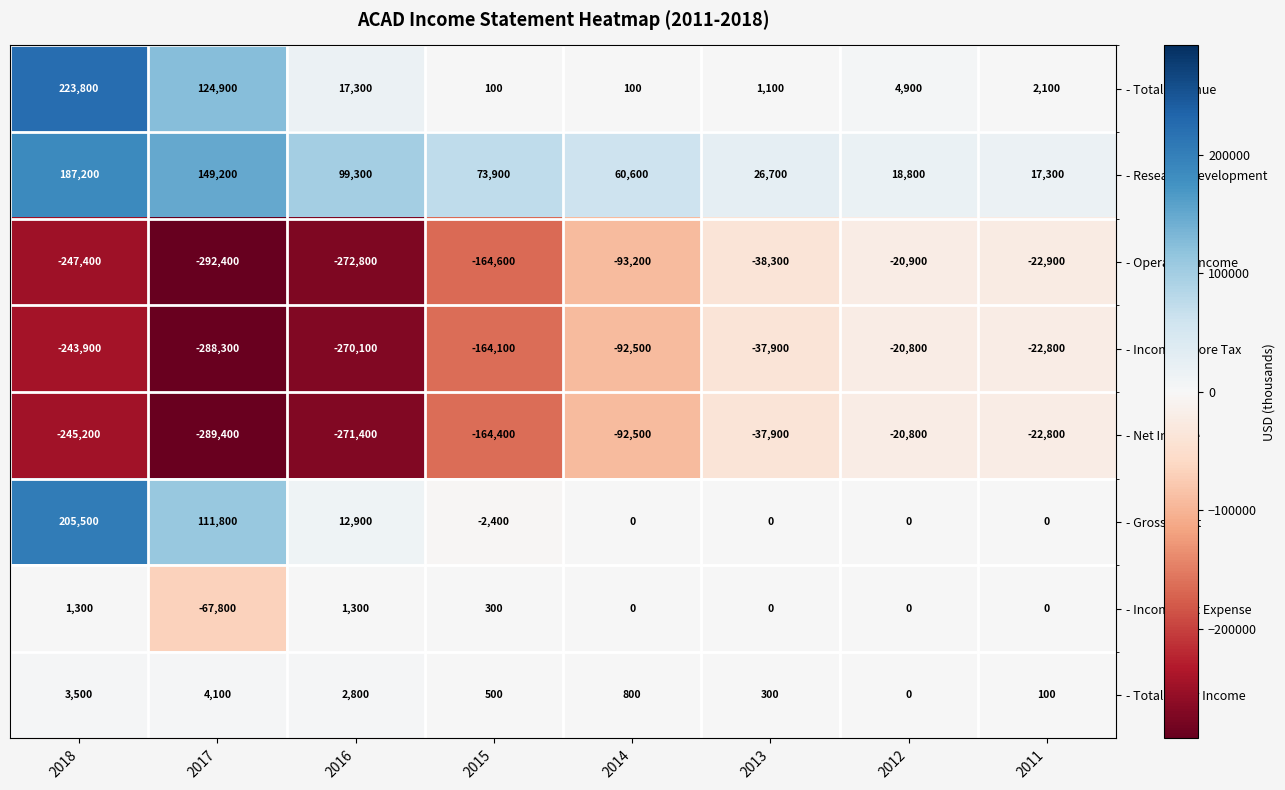

Rank the categories by - Total Other Income value from lowest to highest.

2012, 2011, 2013, 2015, 2014, 2016, 2018, 2017